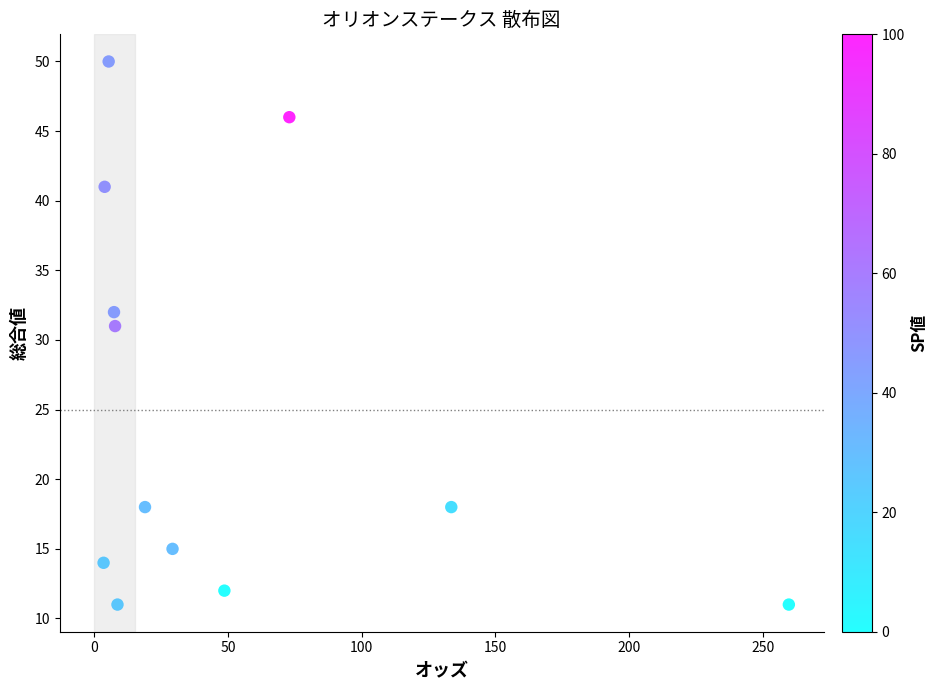

What is the average Y value?

25